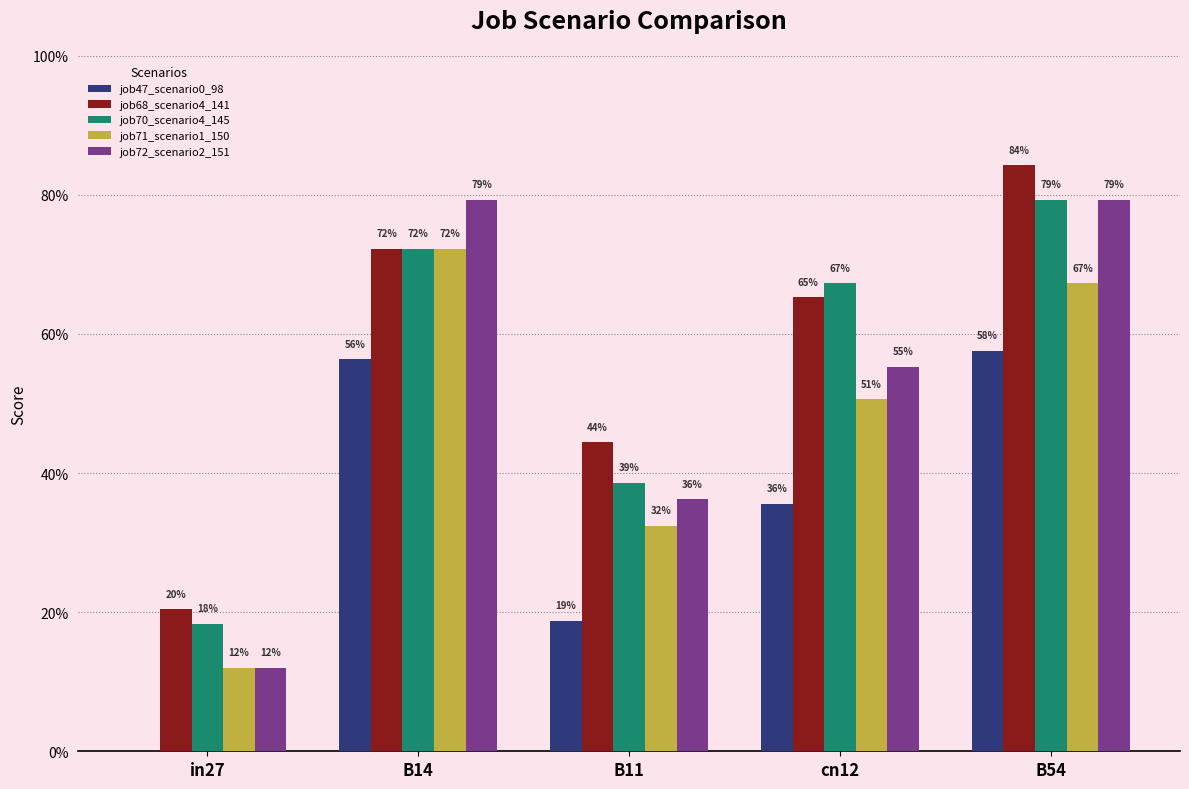

What are all the series names shown in the legend?

job47_scenario0_98, job68_scenario4_141, job70_scenario4_145, job71_scenario1_150, job72_scenario2_151